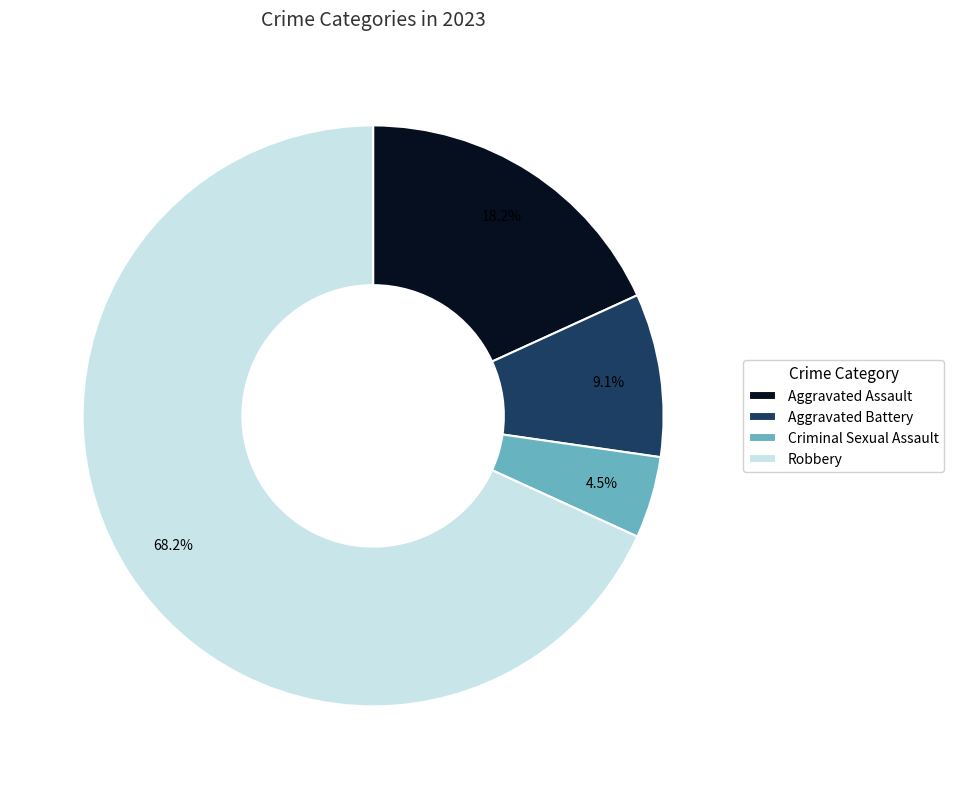

To the nearest percent, what is the combined percentage of Aggravated Battery and Robbery?

77%